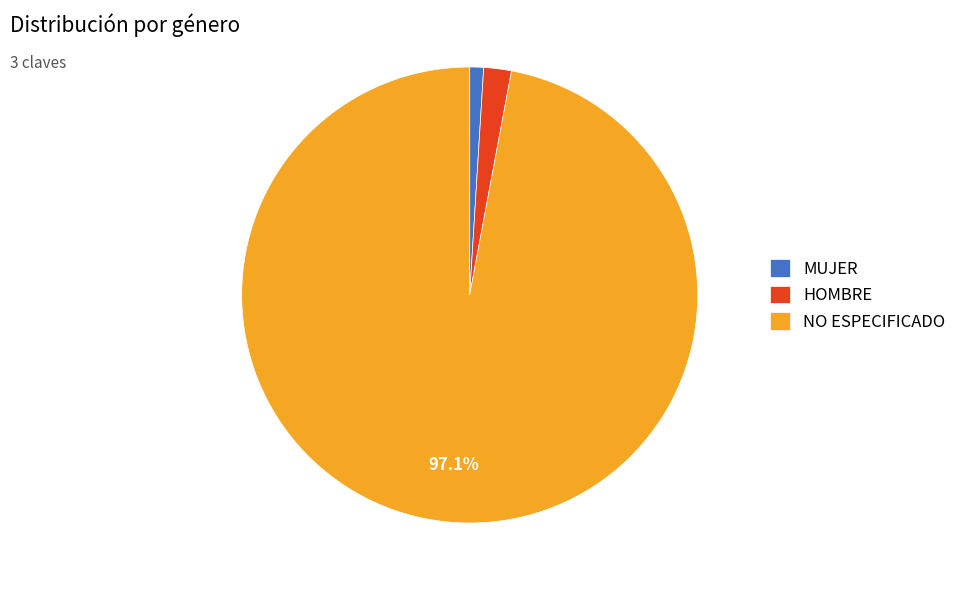

Between NO ESPECIFICADO and MUJER, which is larger?

NO ESPECIFICADO